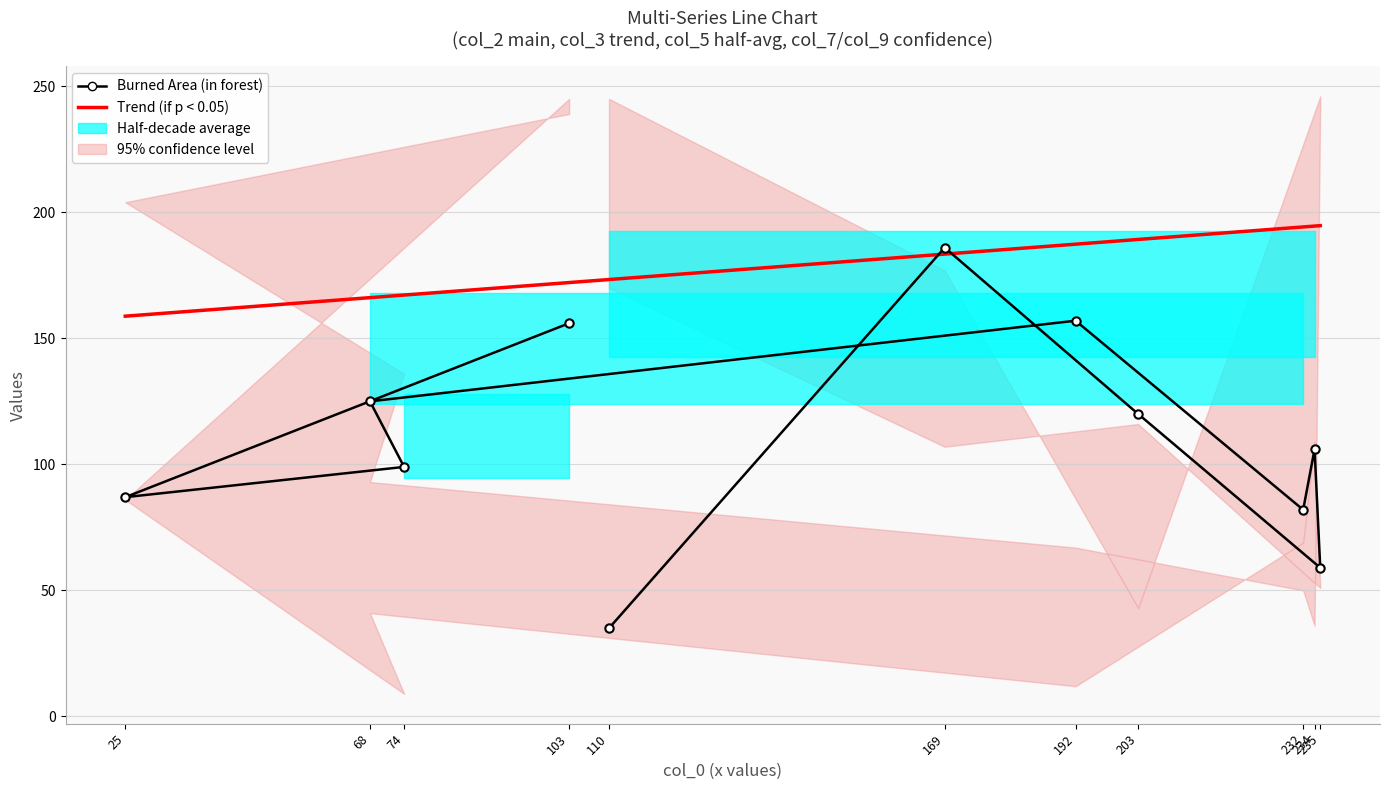

What is the sum of all col_5 values?

1610